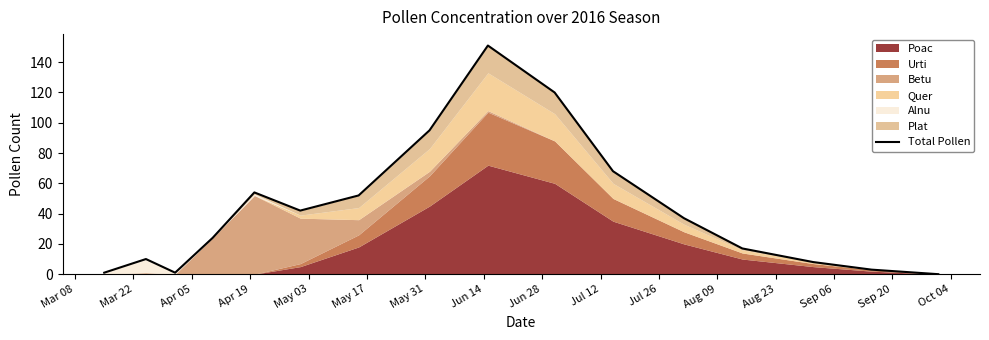

True or false: the data has more than 0 interior local peaks.

True